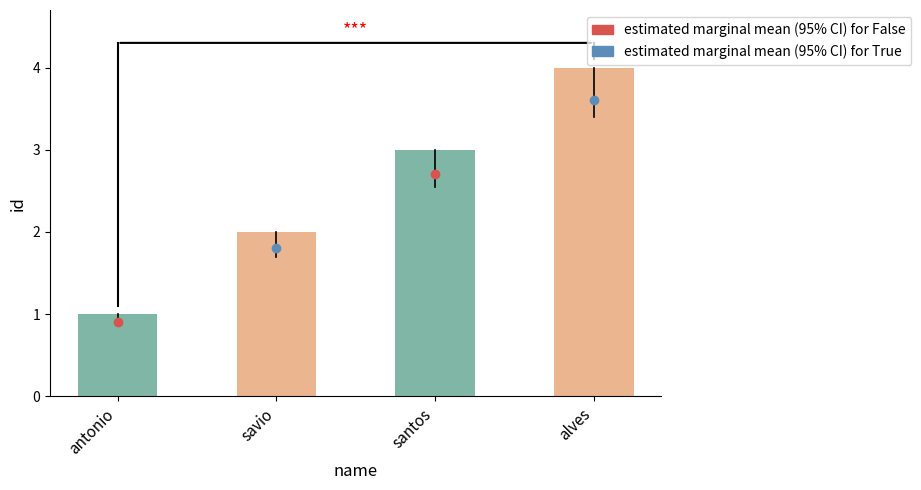

What is the difference between the second highest and minimum values?

2